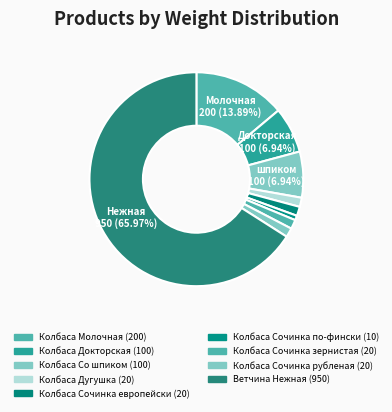

What percentage is NOT represented by Ветчина Нежная?

34.0%